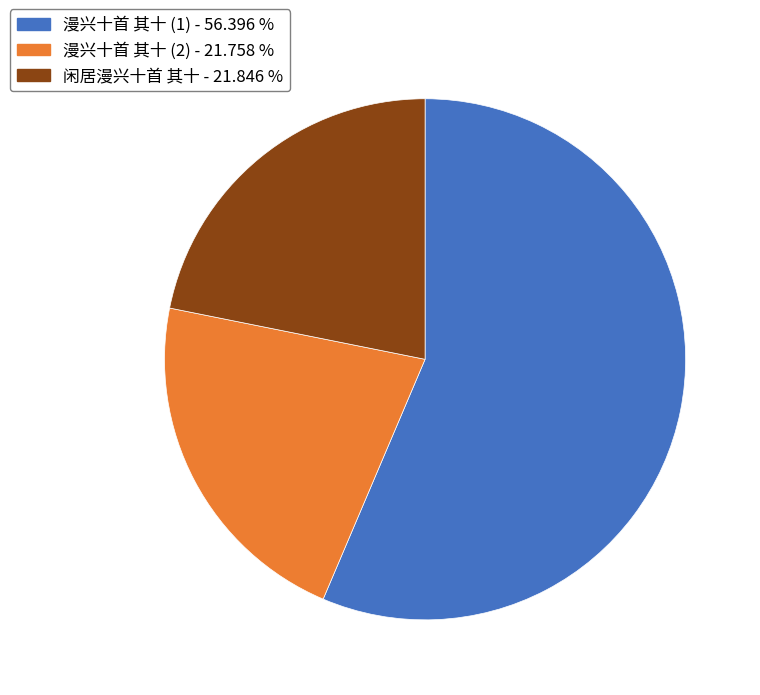

Is there any slice that represents more than half of the pie?

Yes